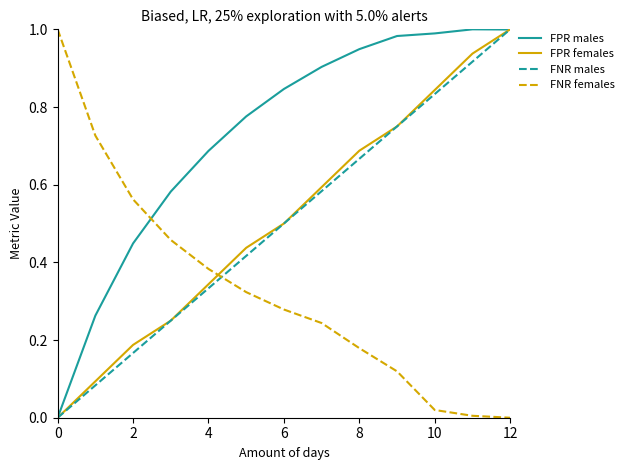

Which series has the largest total across all categories?

FPR males